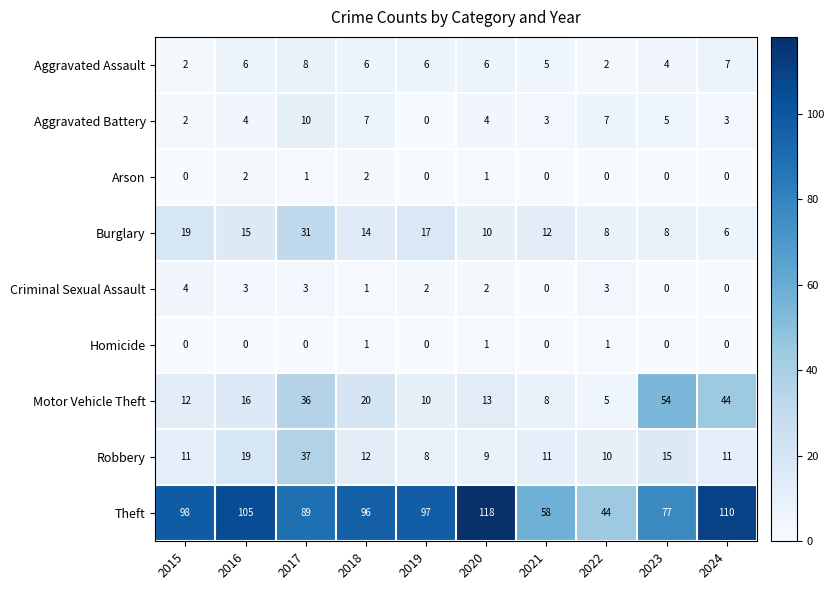

List the series in order of their peak value, highest first.

Theft, Motor Vehicle Theft, Robbery, Burglary, Aggravated Battery, Aggravated Assault, Criminal Sexual Assault, Arson, Homicide